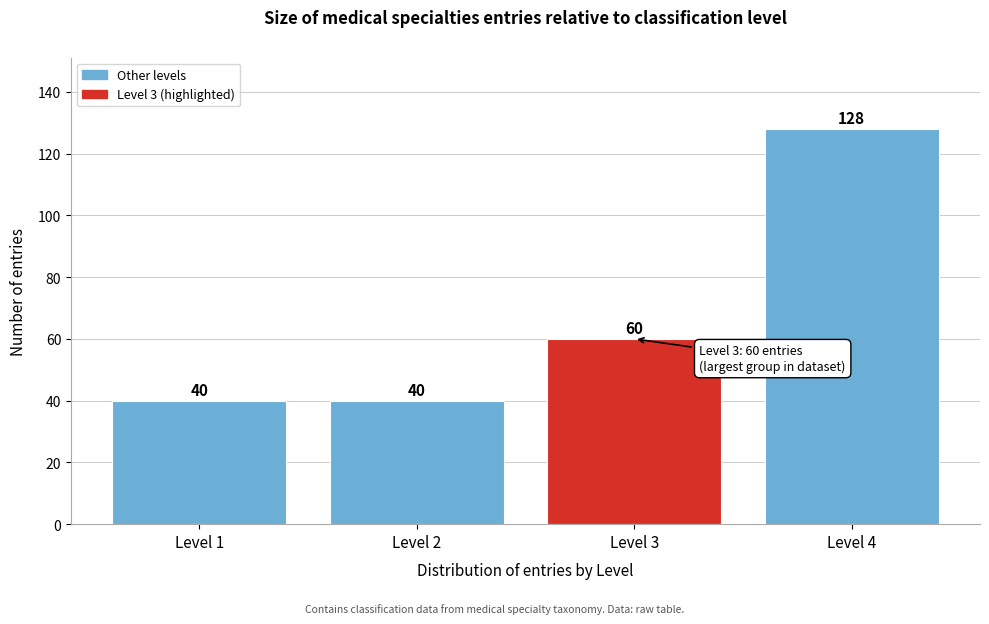

Reading left to right, transcribe all the data shown in this chart.

Level 1=40	Level 2=40	Level 3=60	Level 4=128